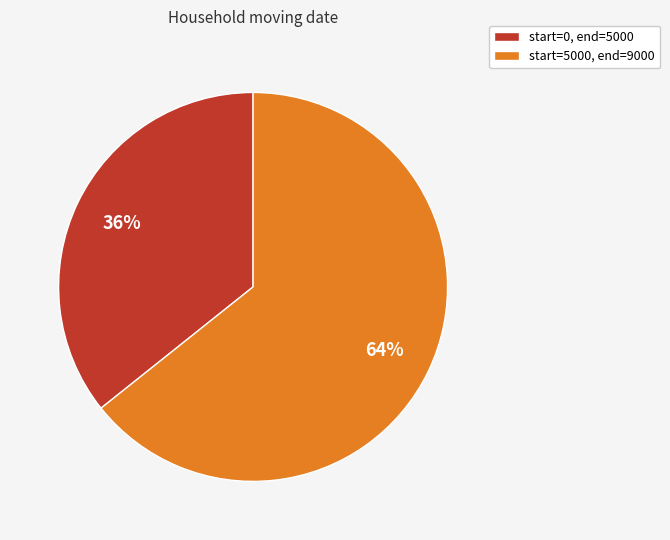

Does any single category account for the majority?

Yes